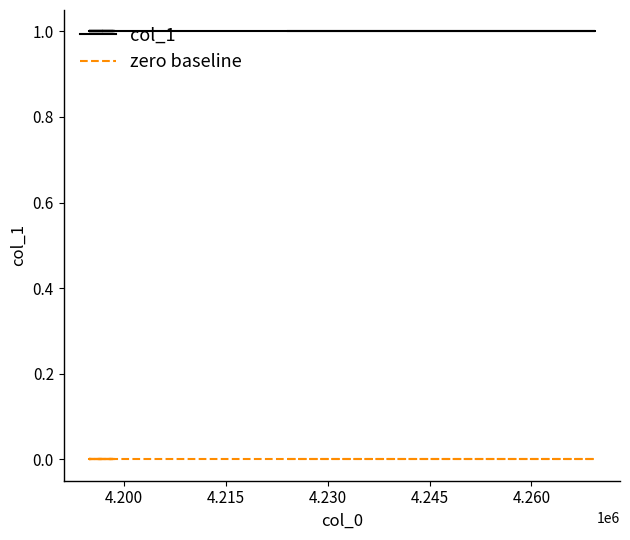

Rank the series by their average value, from highest to lowest.

col_1, zero baseline